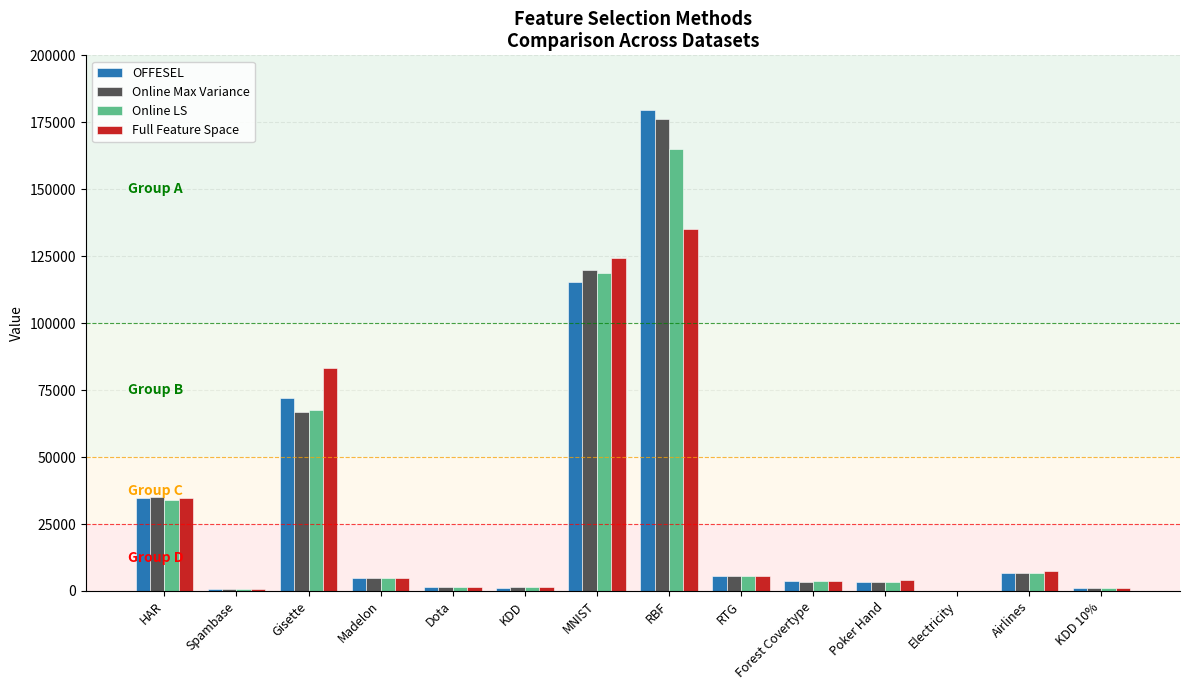

Is it true that OFFESEL equals 108511.1 at RBF?

False